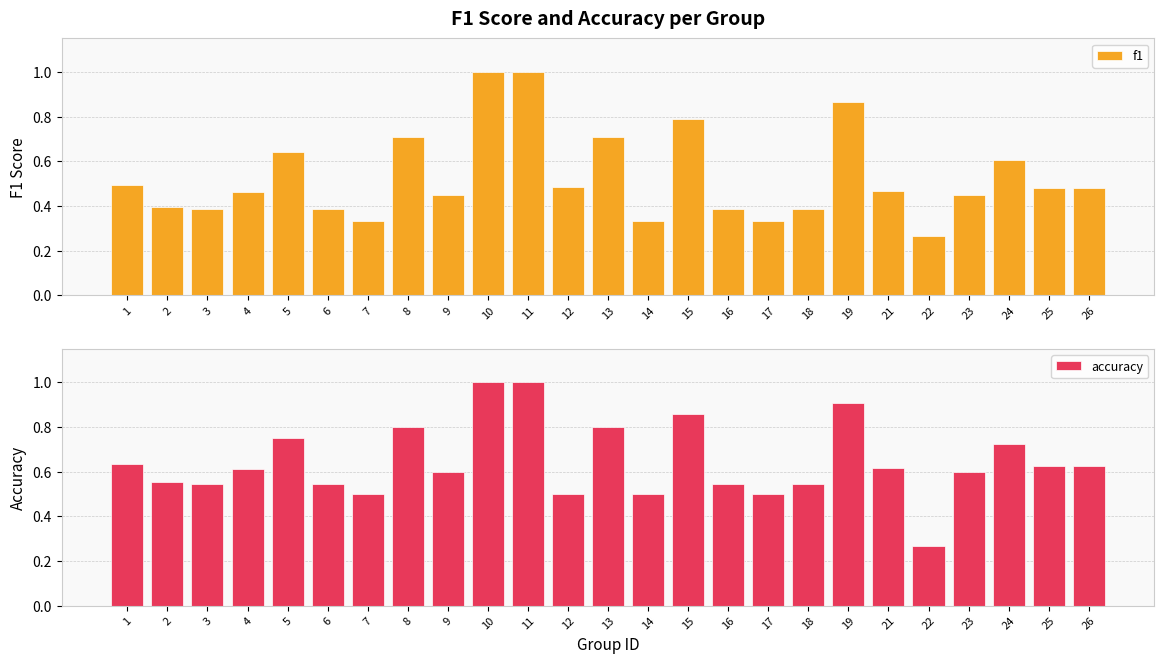

Which series changed the most between 4 and 26?

f1